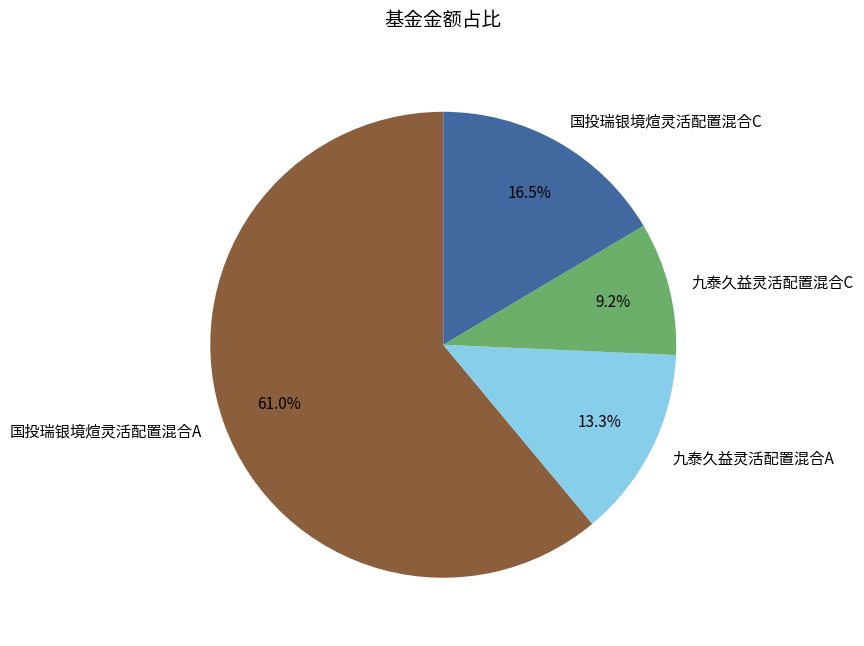

Rank the categories by value from highest to lowest.

国投瑞银境煊灵活配置混合A, 国投瑞银境煊灵活配置混合C, 九泰久益灵活配置混合A, 九泰久益灵活配置混合C